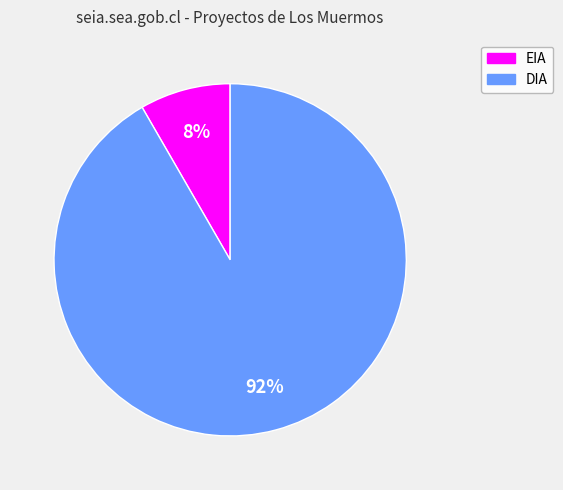

Count the number of slices in the pie.

2